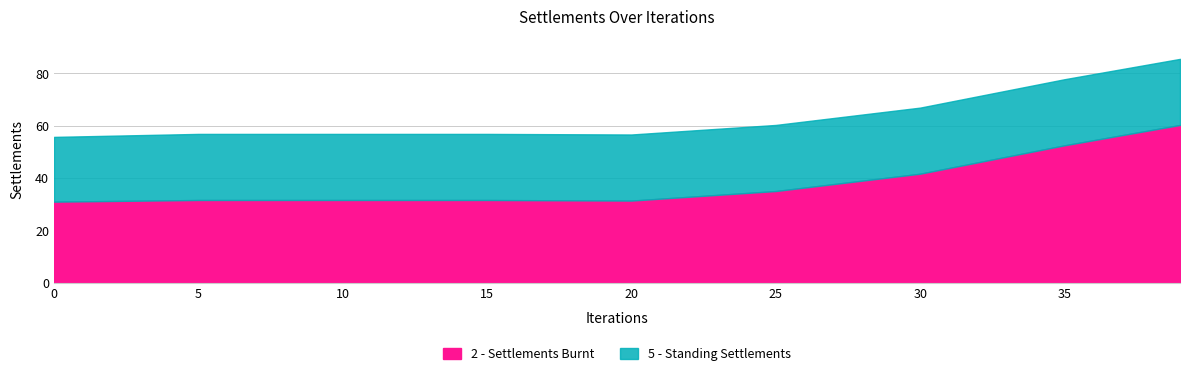

True or false: 5 - Standing Settlements and 5 - Settlements Burnt cross at least once.

False